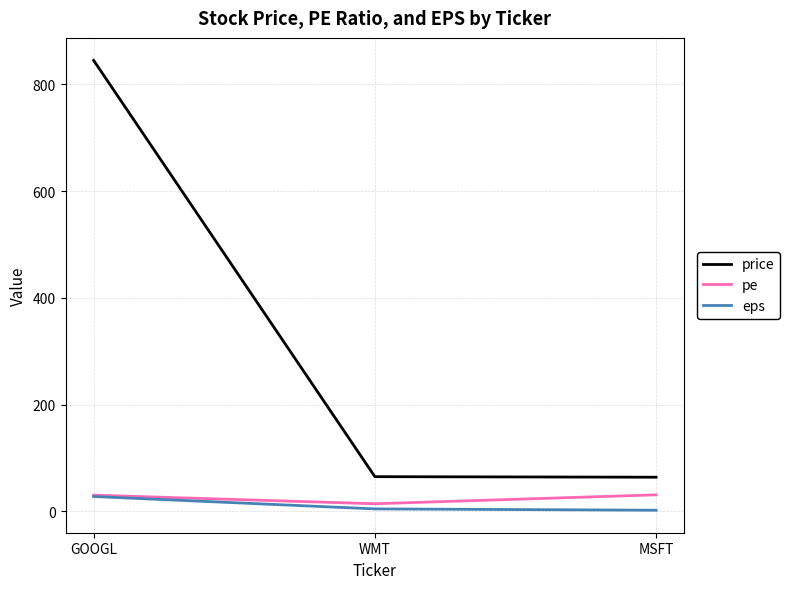

At which category is the sum across all series the highest?

GOOGL